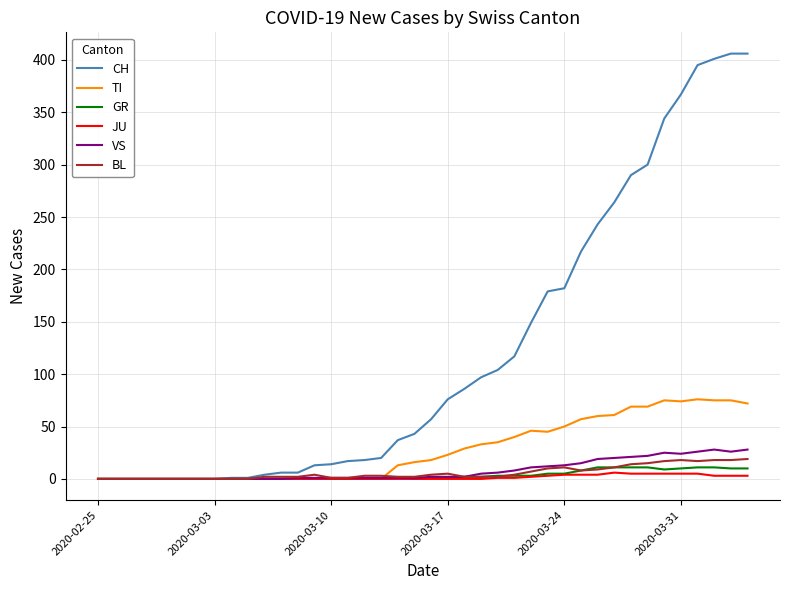

What is the maximum value shown in the chart?

406